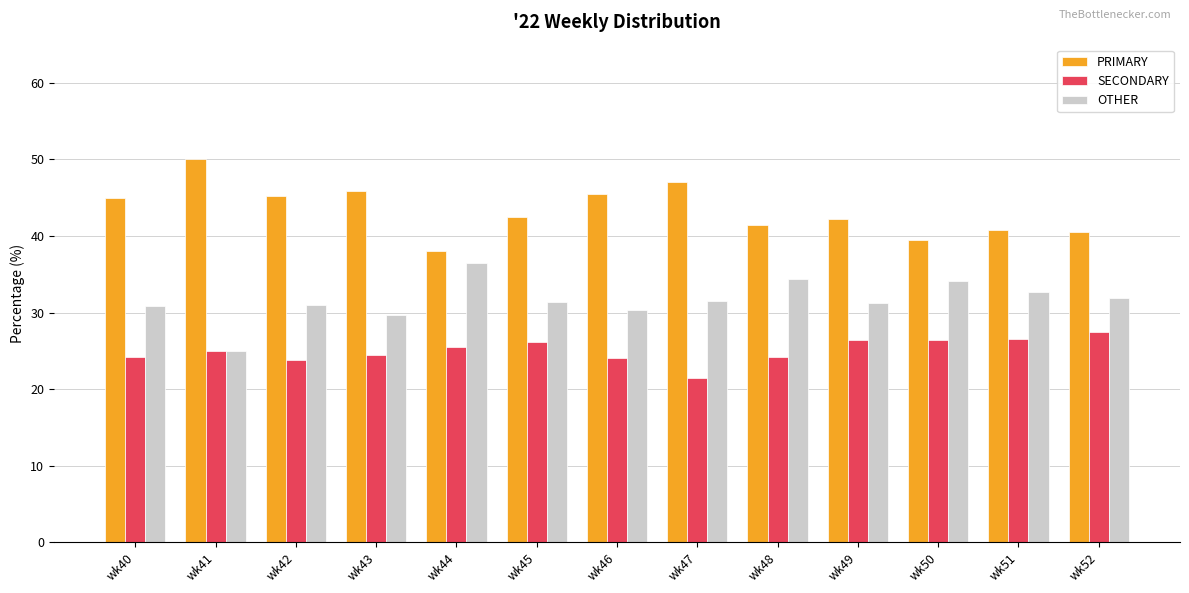

At which label does SECONDARY reach its minimum?

wk47